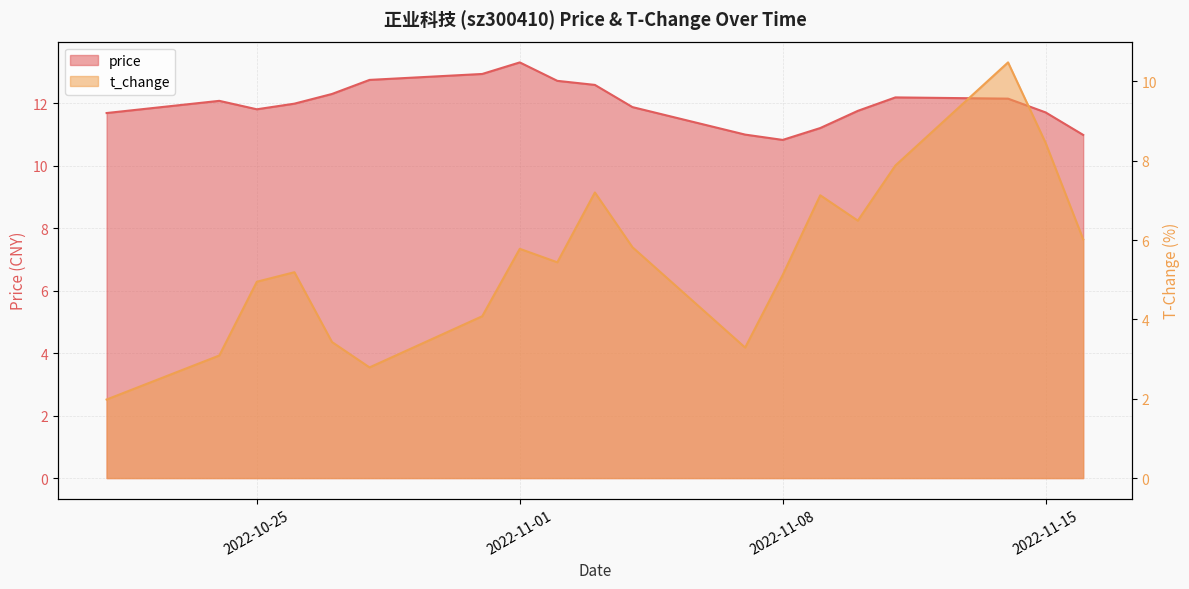

At which category does price reach its first local peak?

2022-10-24